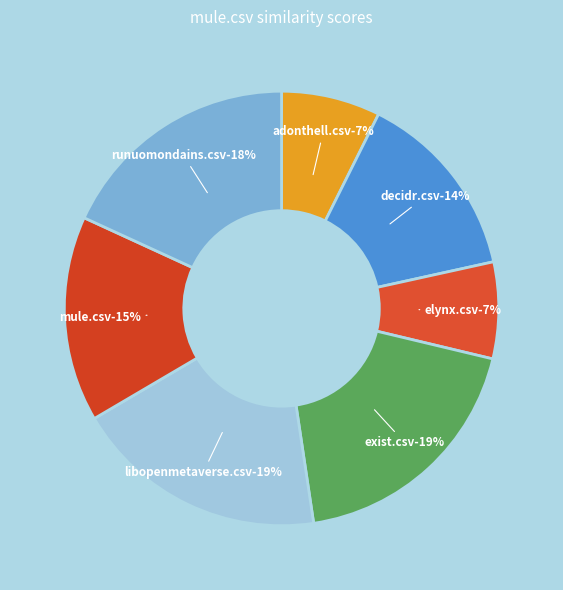

Does any single category account for the majority?

No